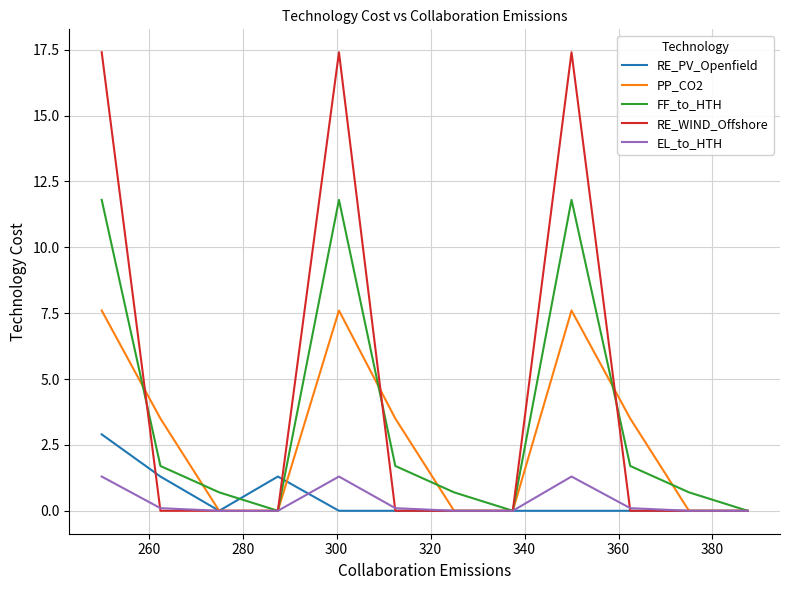

Which series has the widest spread of values?

RE_WIND_Offshore